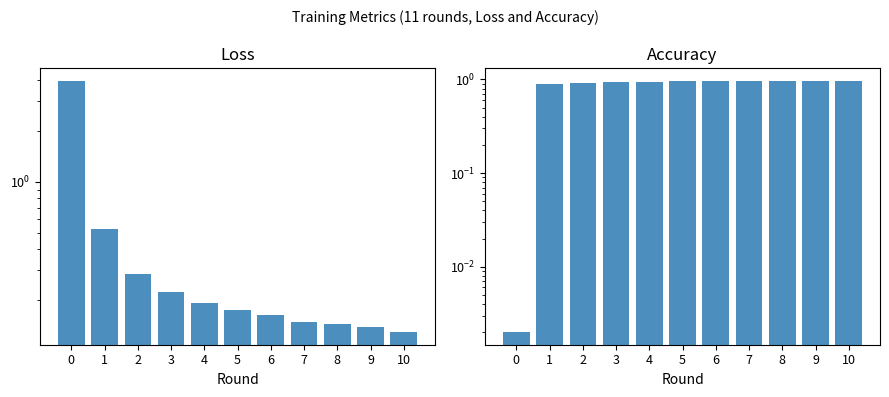

Which series has the widest spread of values?

Loss